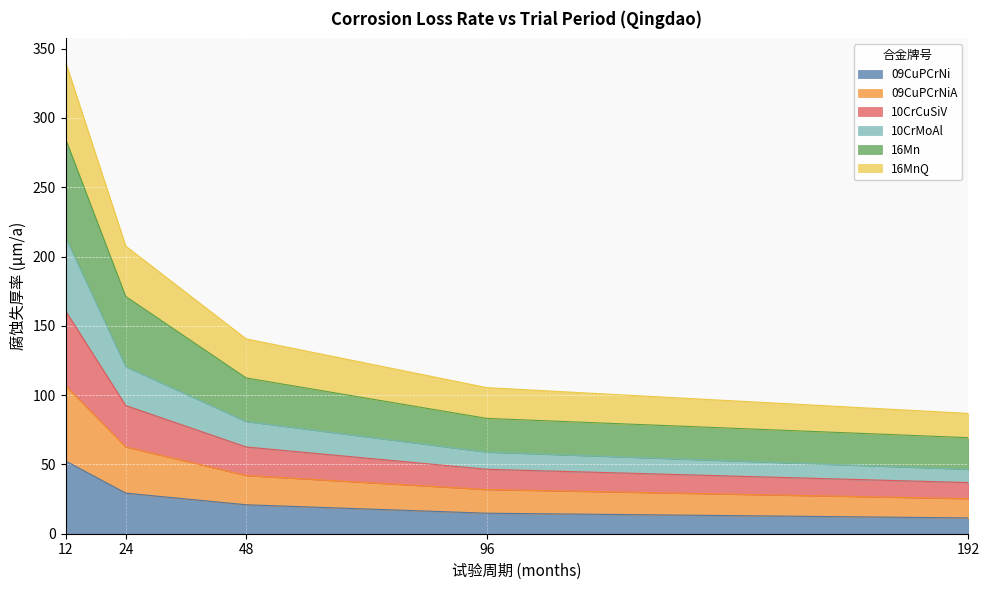

True or false: 09CuPCrNiA and 16MnQ intersect in this chart.

False